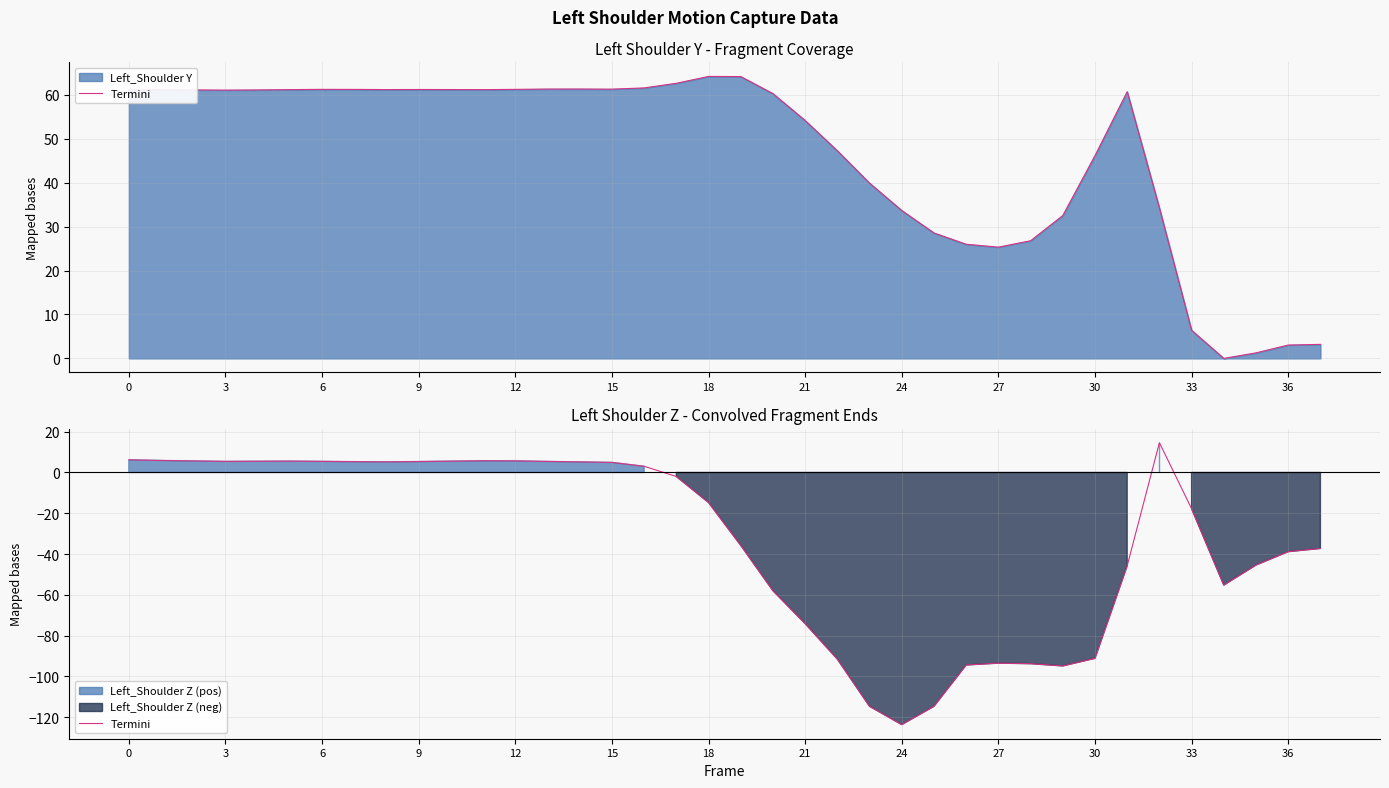

Where is the data nearest to the value -54?

34